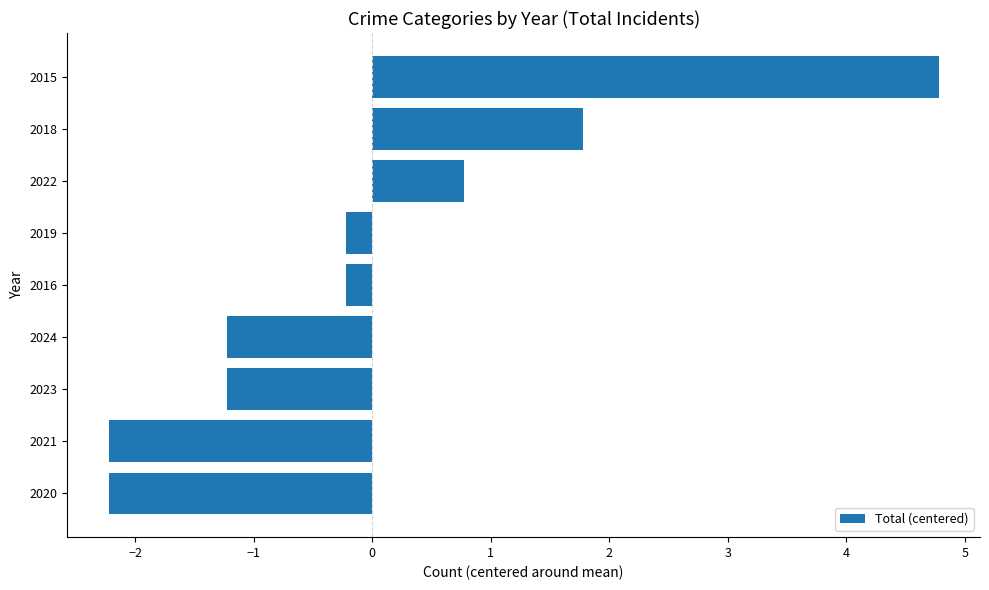

Read the value at 2023.

-1.2